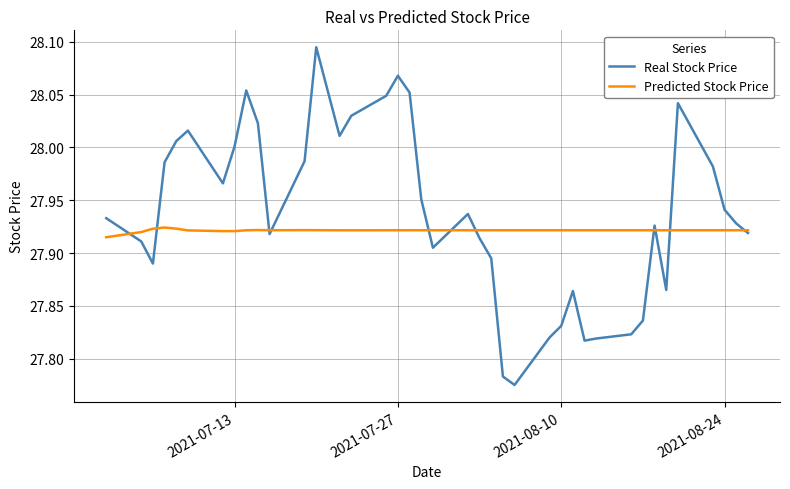

Which series has the largest total across all categories?

Real Stock Price